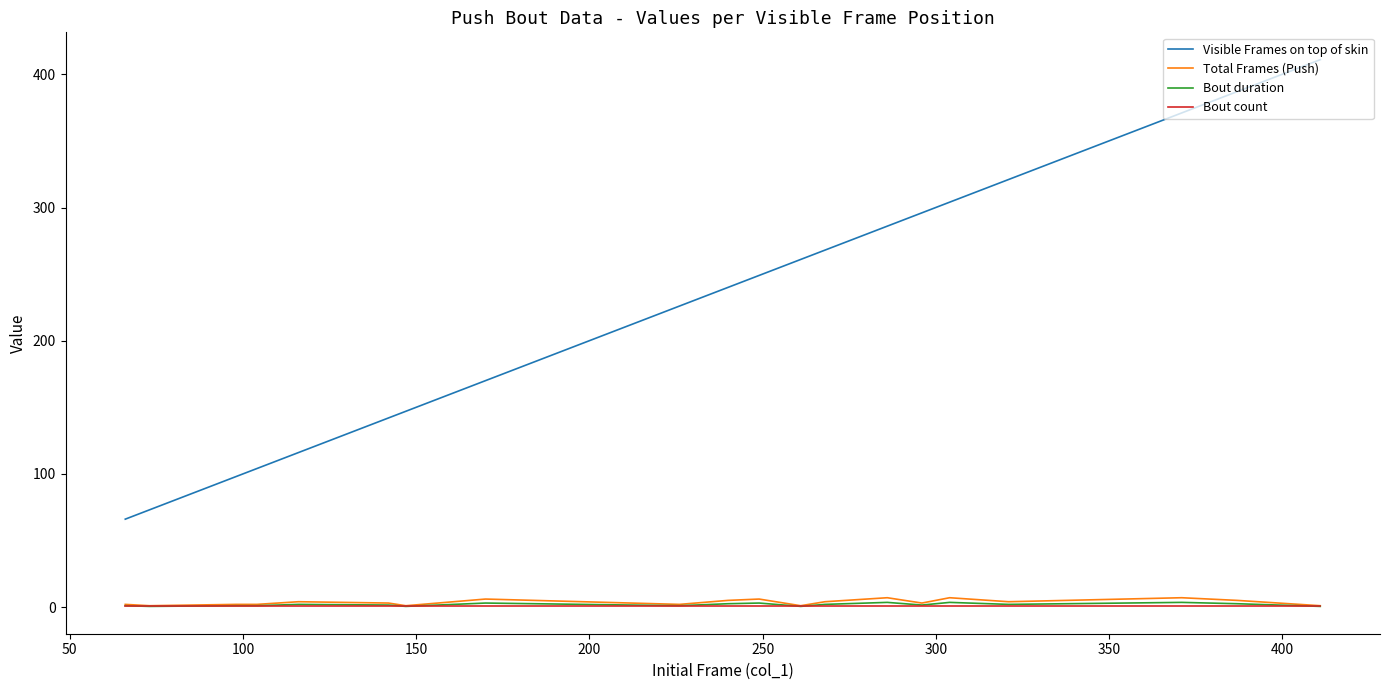

What is the minimum value for Total Frames (Push)?

1.0